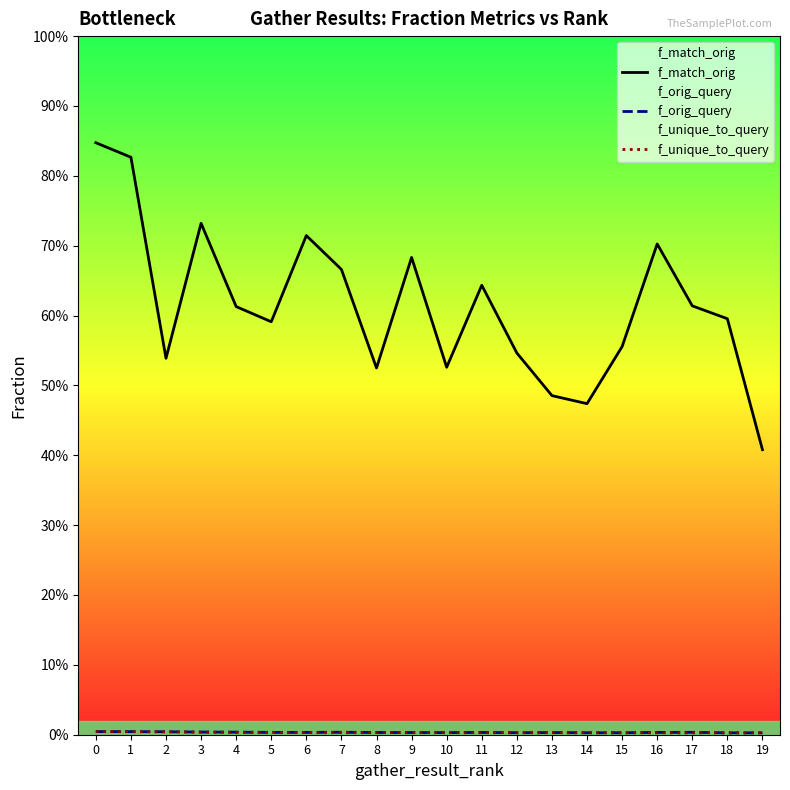

Reading left to right, transcribe all the data shown in this chart.

f_match_orig: 0=0.8	1=0.8	2=0.5	3=0.7	4=0.6	5=0.6	6=0.7	7=0.7	8=0.5	9=0.7	10=0.5	11=0.6	12=0.5	13=0.5	14=0.5	15=0.6	16=0.7	17=0.6	18=0.6	19=0.4
f_orig_query: 0=0.0	1=0.0	2=0.0	3=0.0	4=0.0	5=0.0	6=0.0	7=0.0	8=0.0	9=0.0	10=0.0	11=0.0	12=0.0	13=0.0	14=0.0	15=0.0	16=0.0	17=0.0	18=0.0	19=0.0
f_unique_to_query: 0=0.0	1=0.0	2=0.0	3=0.0	4=0.0	5=0.0	6=0.0	7=0.0	8=0.0	9=0.0	10=0.0	11=0.0	12=0.0	13=0.0	14=0.0	15=0.0	16=0.0	17=0.0	18=0.0	19=0.0